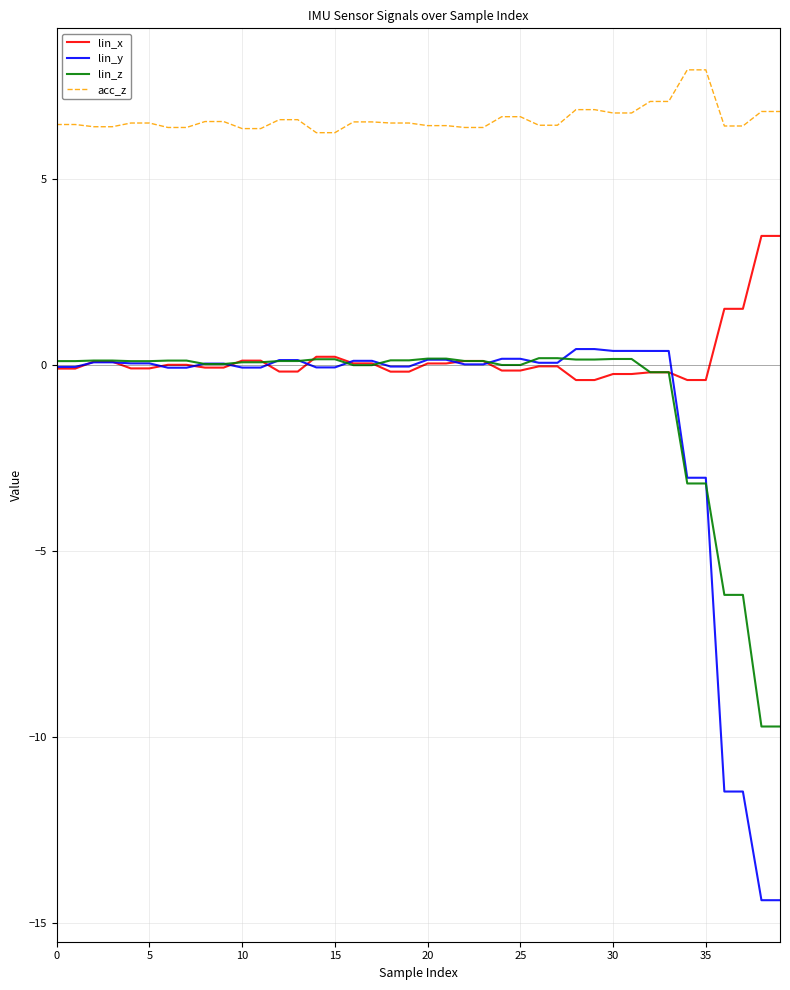

What is the difference between the maximum and minimum values in the lin_x series?

3.9